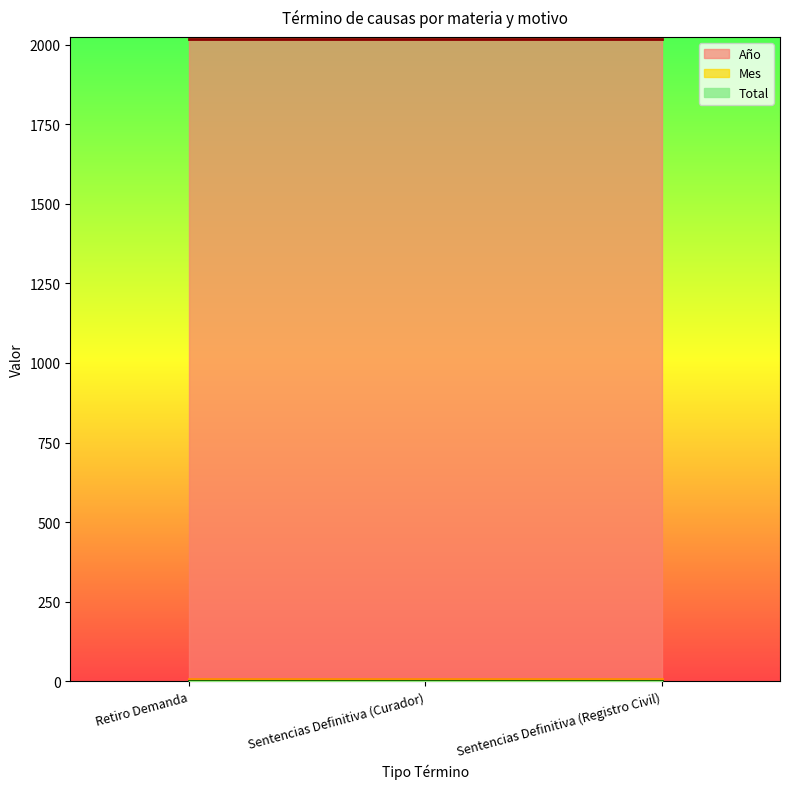

Is it true that Total equals 2 at Sentencias Definitiva (Registro Civil)?

False